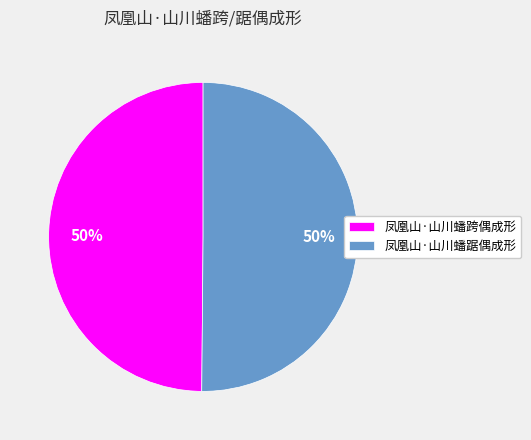

To the nearest percent, what portion does 凤凰山·山川蟠踞偶成形 represent?

50%